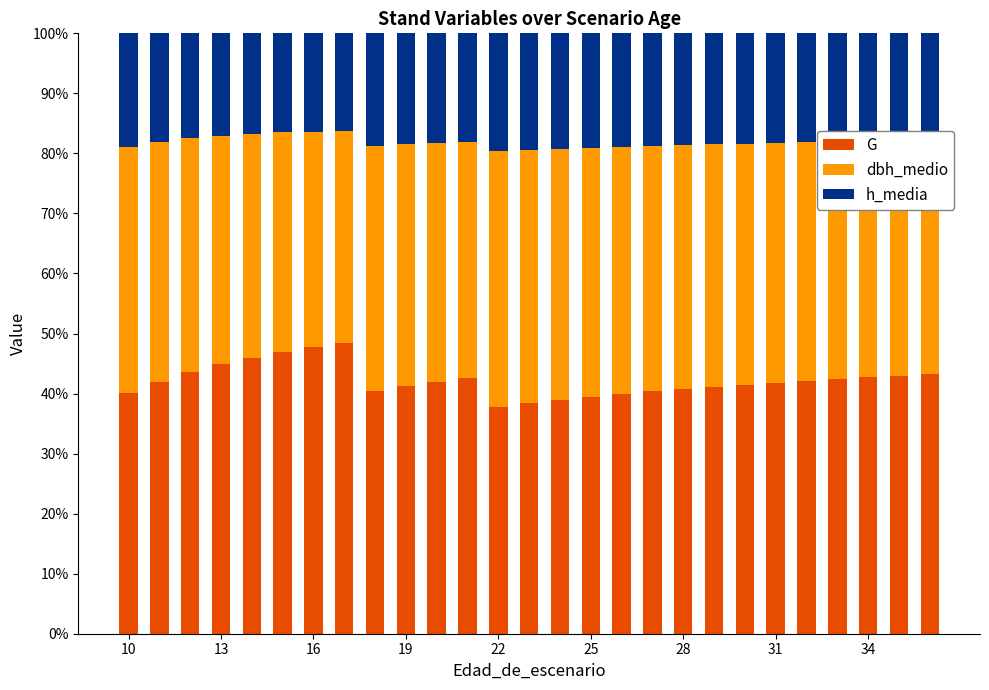

What is the maximum value for G?

48.4